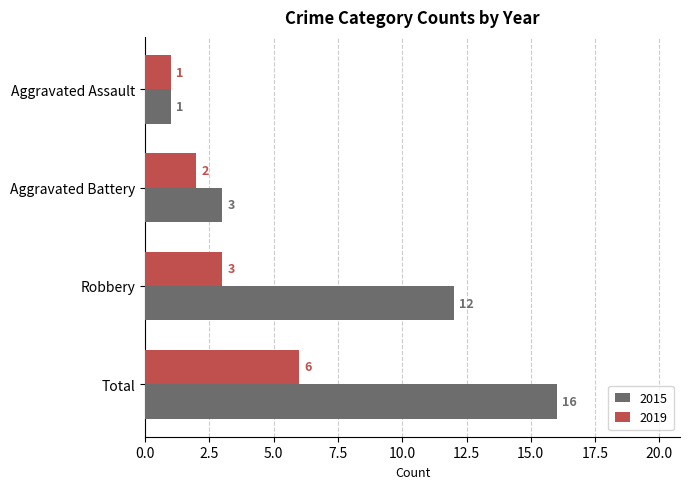

Where is 2015 nearest to the value 8?

Robbery